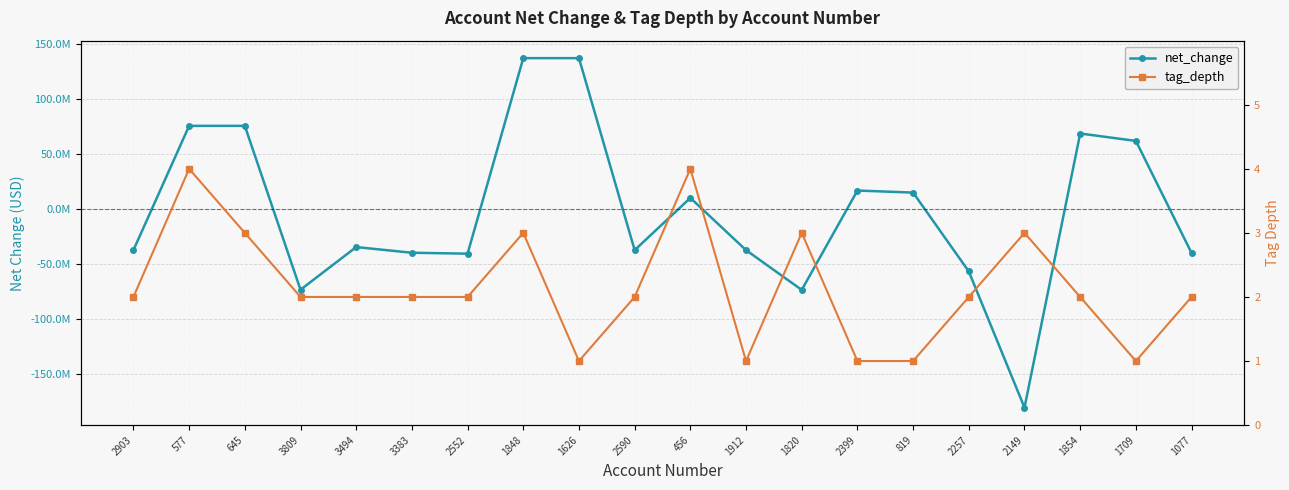

True or false: net_change has a value of 112078971 at 645.

False